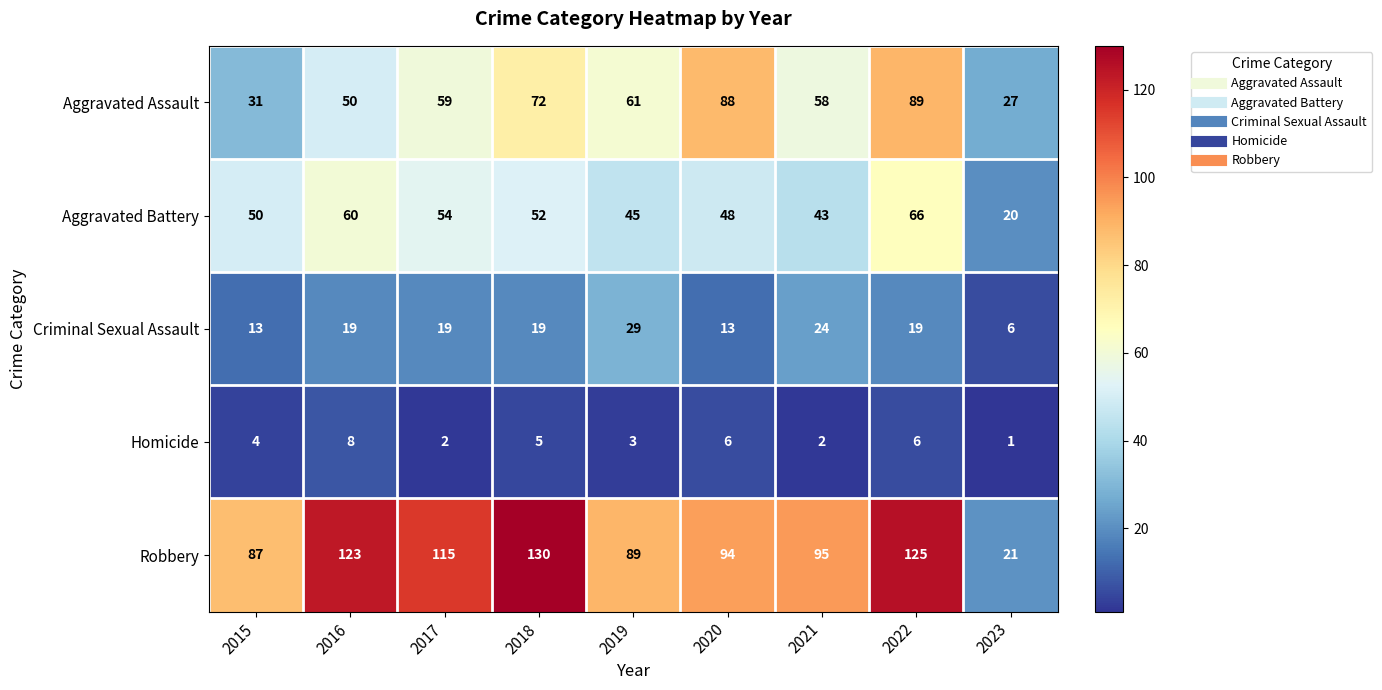

At which label does Aggravated Battery reach its peak?

2022